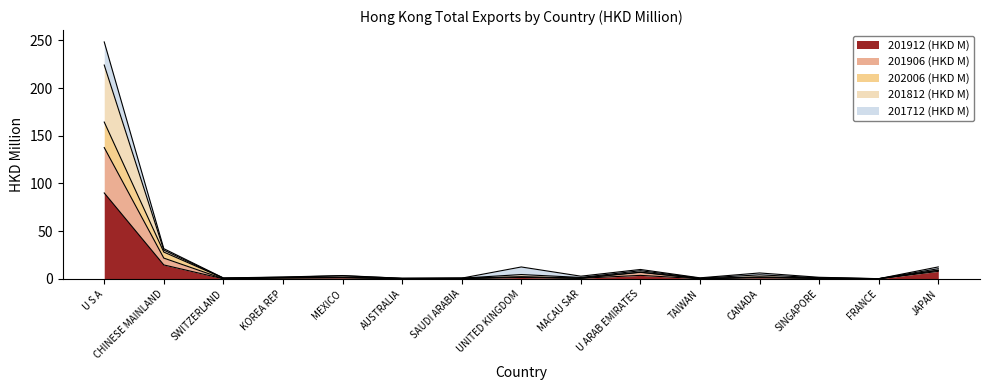

What is the highest value of the 201912 (HKD M) series?

90.1